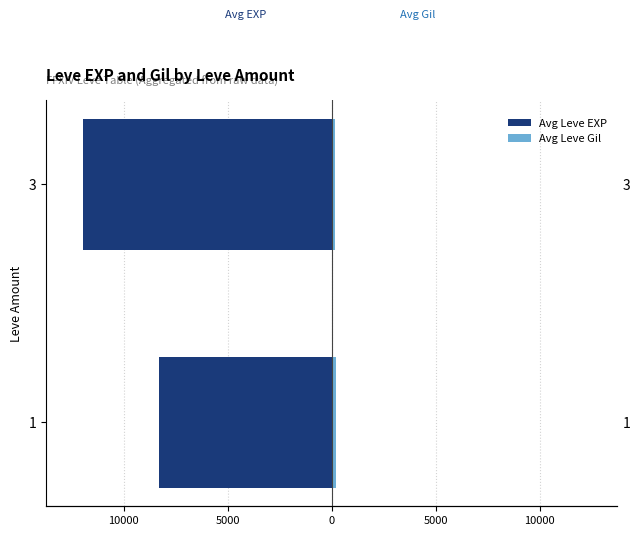

What are all the series names shown in the legend?

Avg Leve EXP, Avg Leve Gil